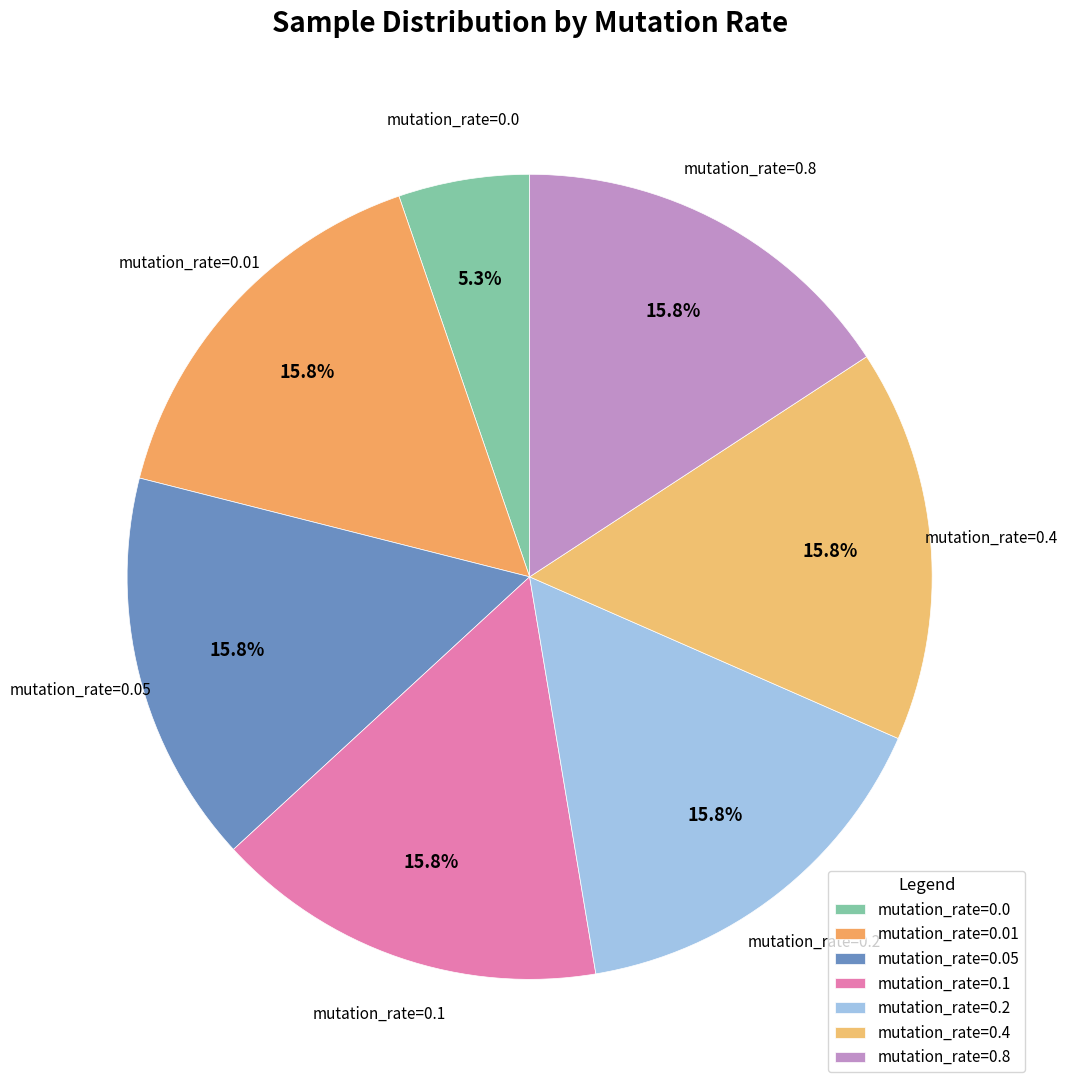

What is the total percentage of mutation_rate=0.05 and mutation_rate=0.0?

21.1%